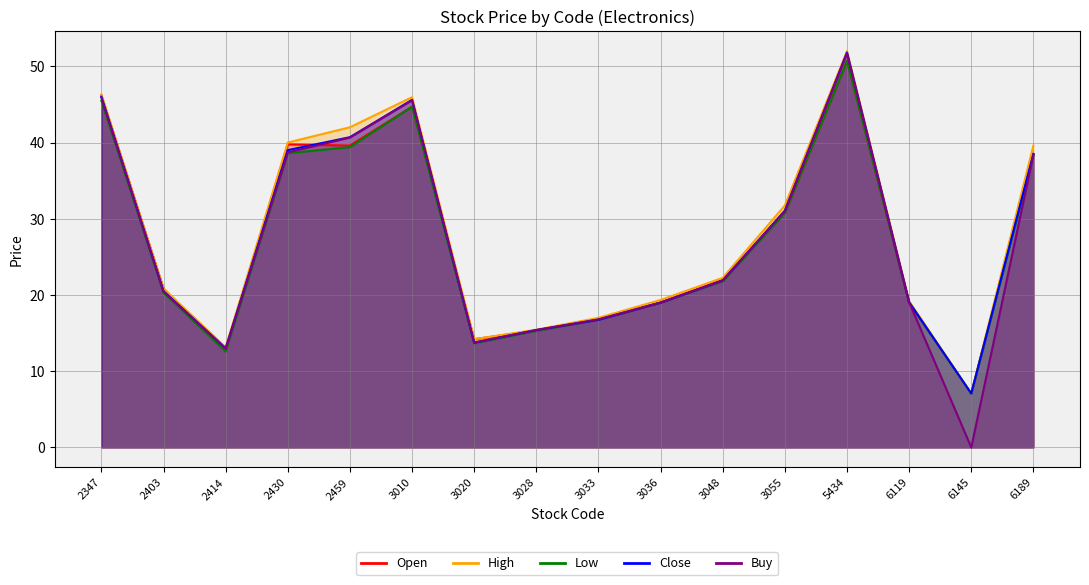

Which has a higher value, 2347 or 2459?

2347